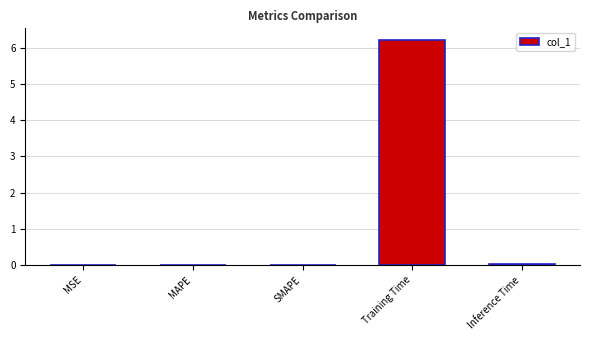

What is the approximate value at Training Time?

6.2